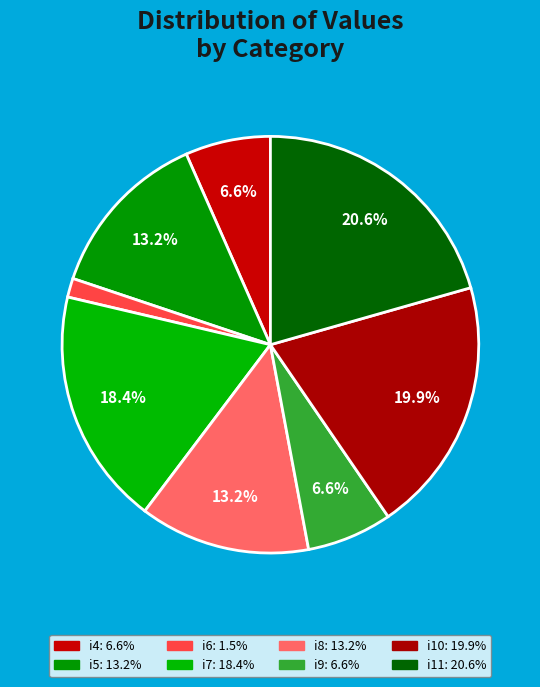

Do i5 and i10 together represent more than half of the pie?

No